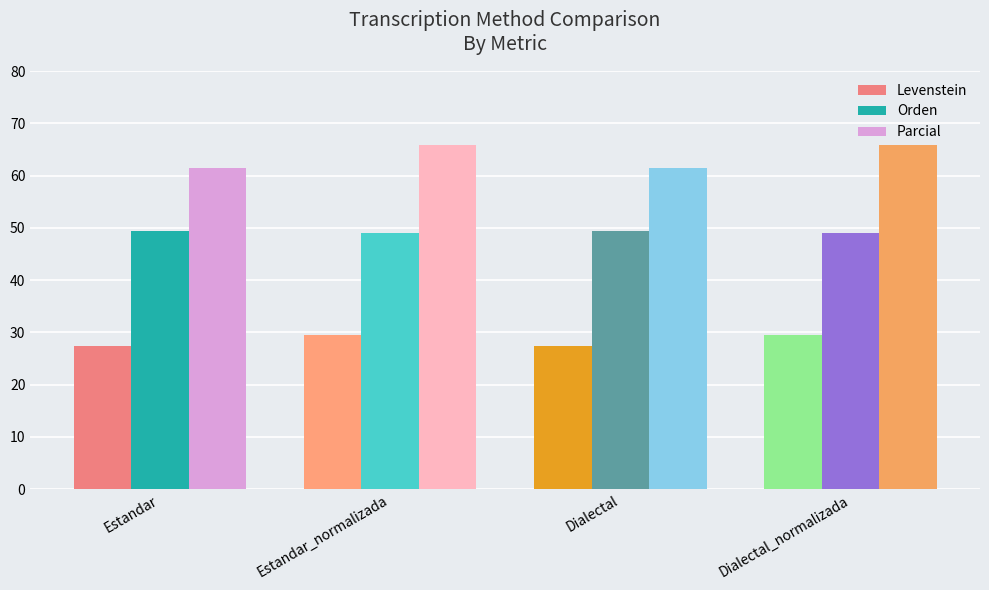

What is the value of the Parcial bar at the 4th from the left?

65.9